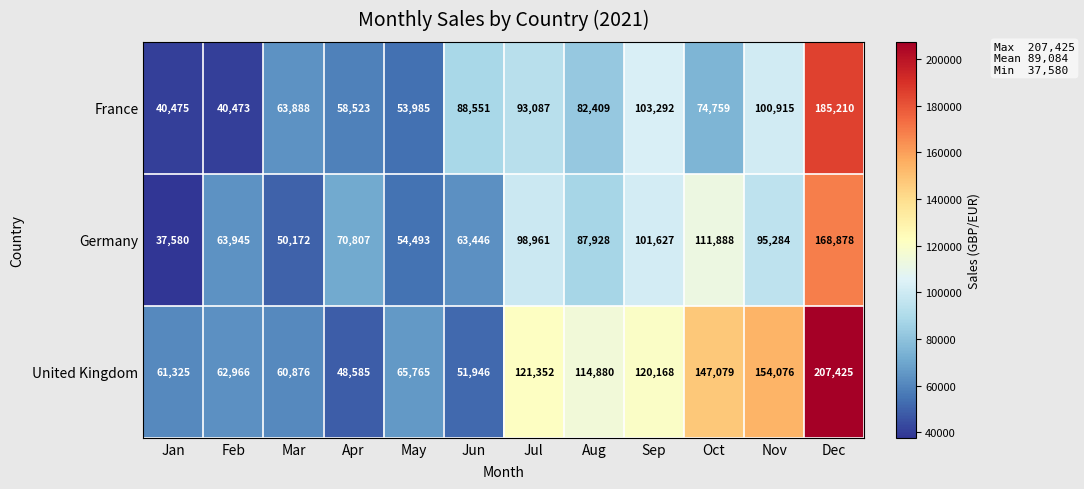

Rank the series at Feb from highest to lowest value.

Germany, United Kingdom, France